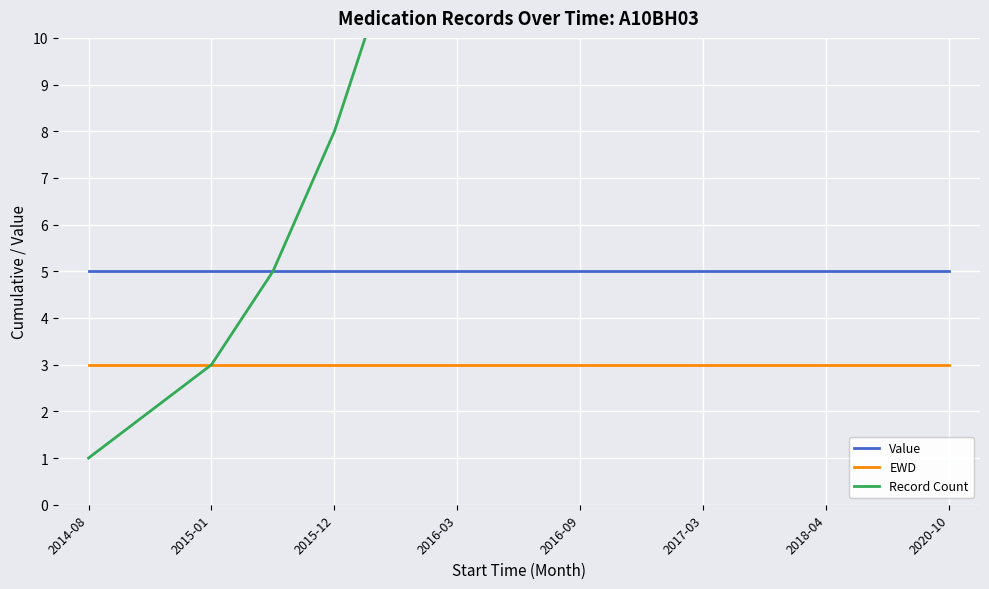

Reading left to right, transcribe all the data shown in this chart.

Value: 5	5	5	5	5	5	5	5	5	5	5	5	5	5	5
EWD: 3	3	3	3	3	3	3	3	3	3	3	3	3	3	3
Record Count: 1	2	3	5	8	12	18	25	34	44	55	65	75	83	94